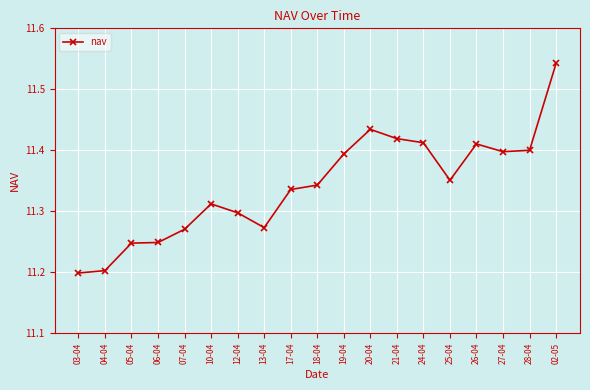

What is the sum of all values?

215.5